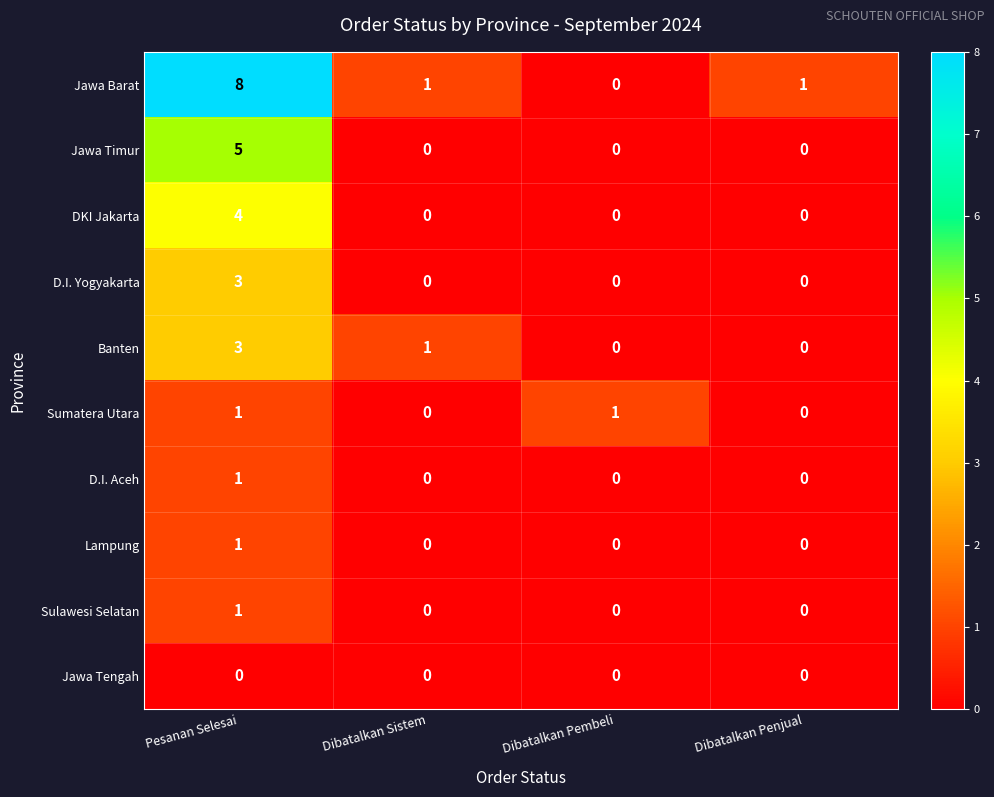

Which series has the largest total across all categories?

Jawa Barat